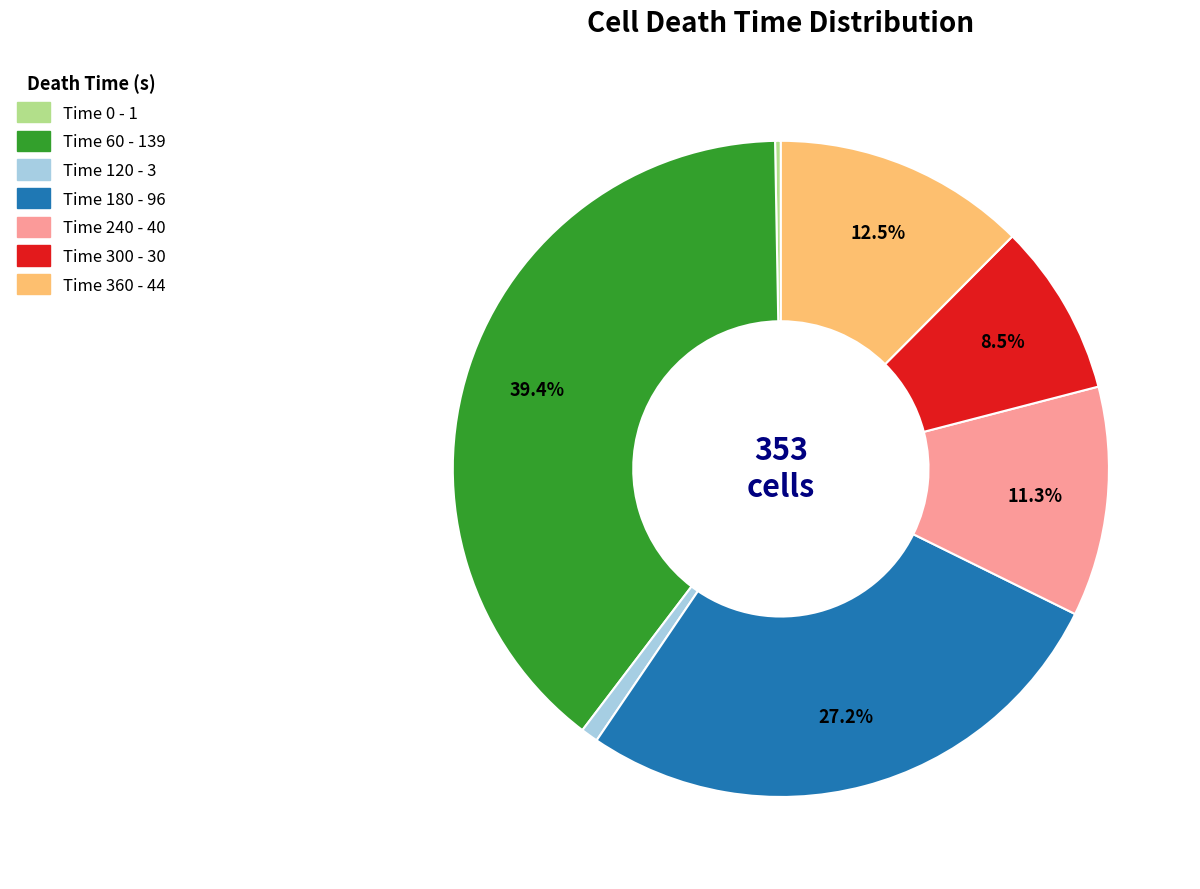

How many slices are in this pie chart?

7